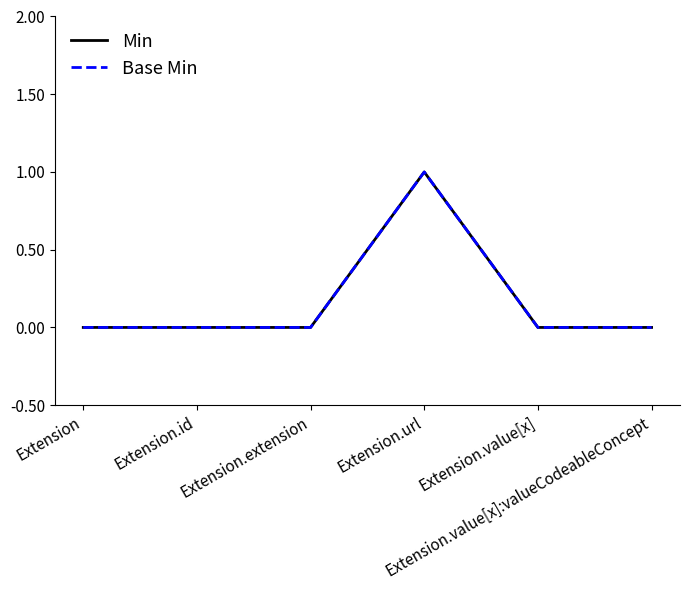

How many lines are shown in the chart?

2